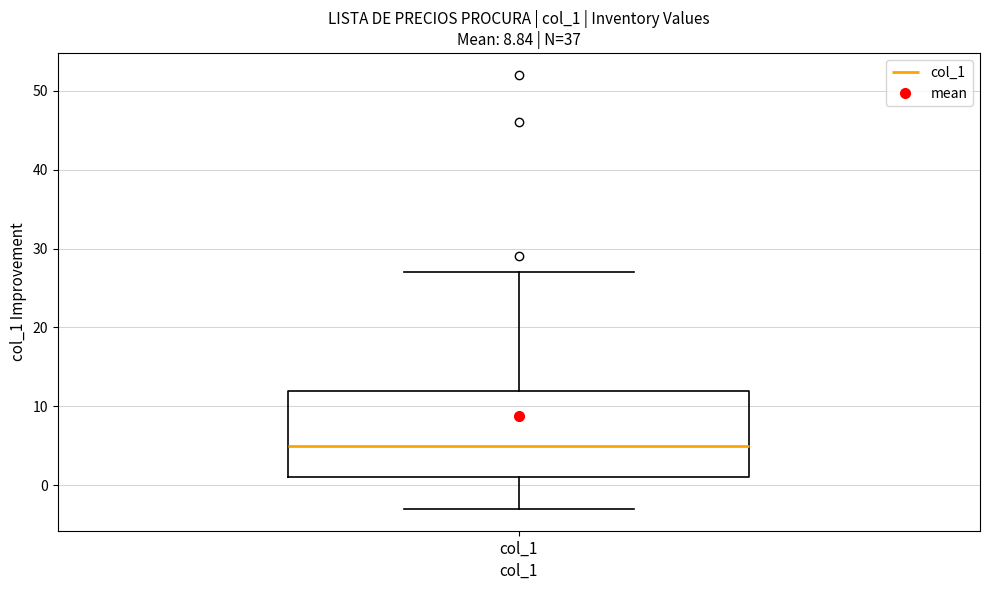

Where does the median line of the box for col_1 sit on the y-axis? The values are not printed on the chart, so give them approximately, as read against the axis.

5